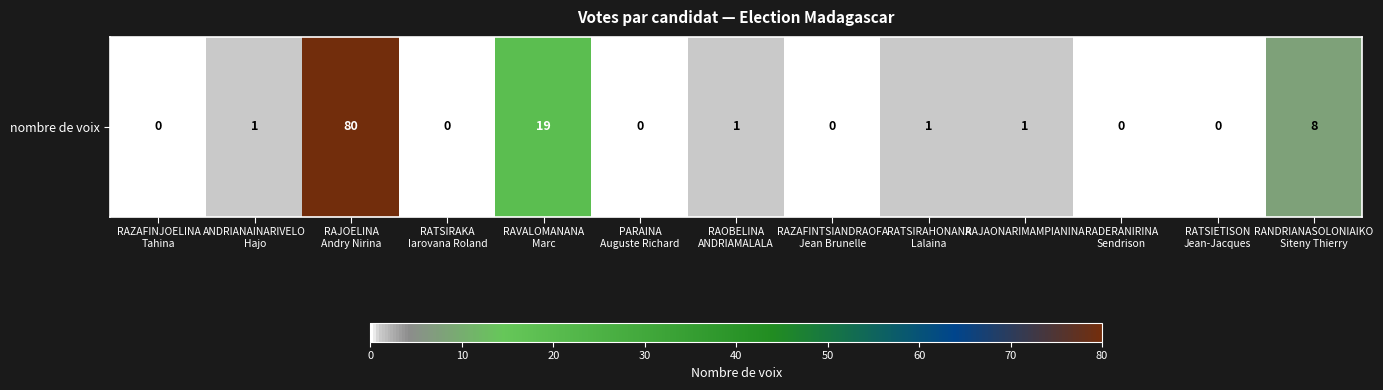

Which has a higher value, RAVALOMANANA
Marc or RAJAONARIMAMPIANINA?

RAVALOMANANA
Marc